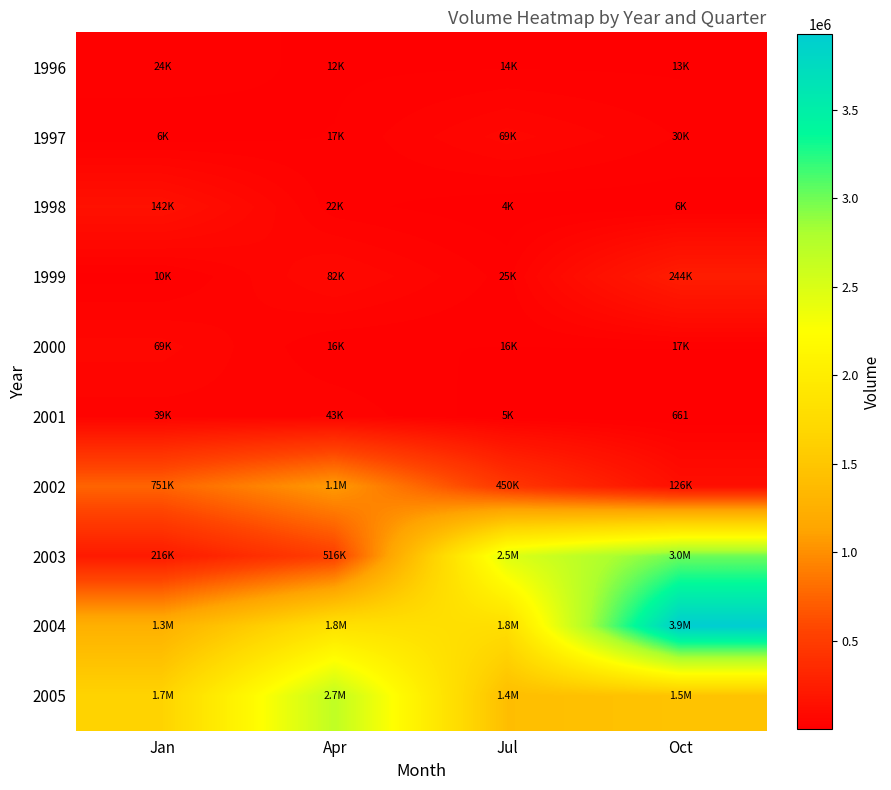

At how many categories does at least one series exceed 1606247?

4